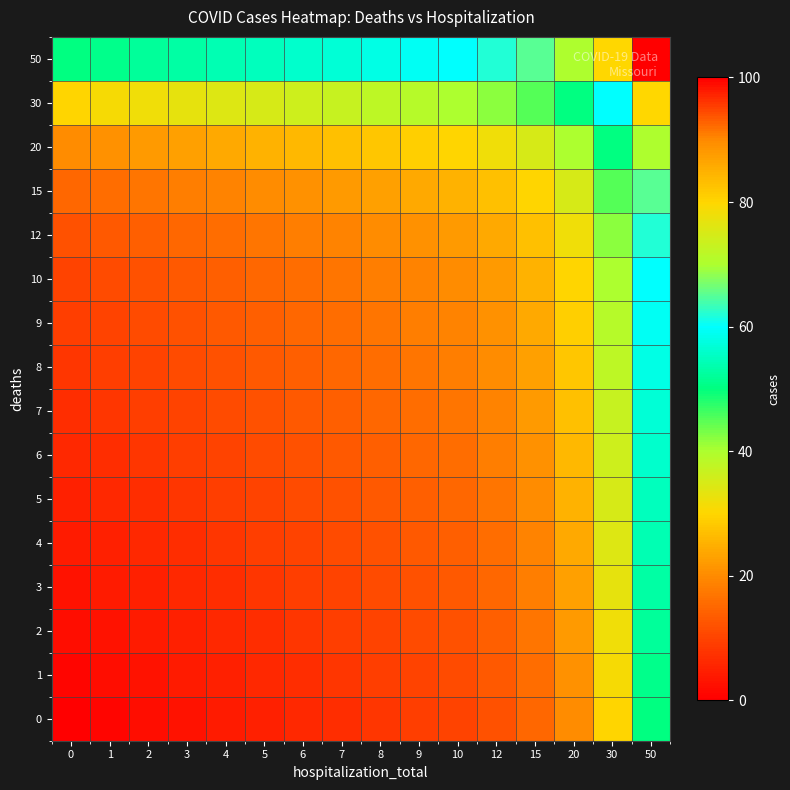

How many data points does each series have?

16